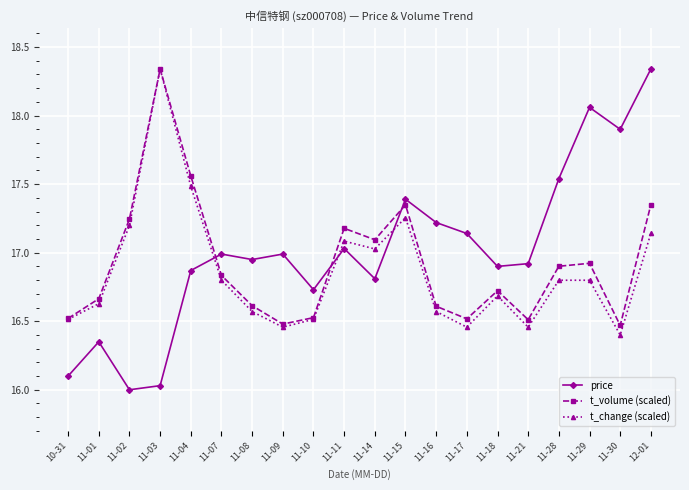

True or false: t_volume (scaled) has a value of 22.6 at 11-14.

False